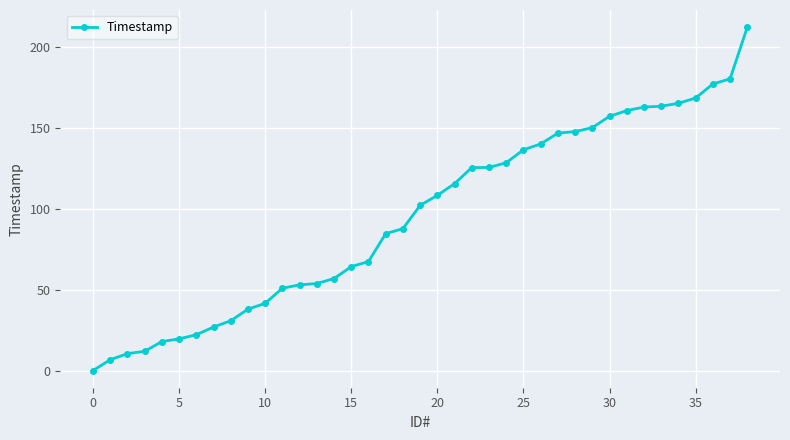

What is the average value?

95.3